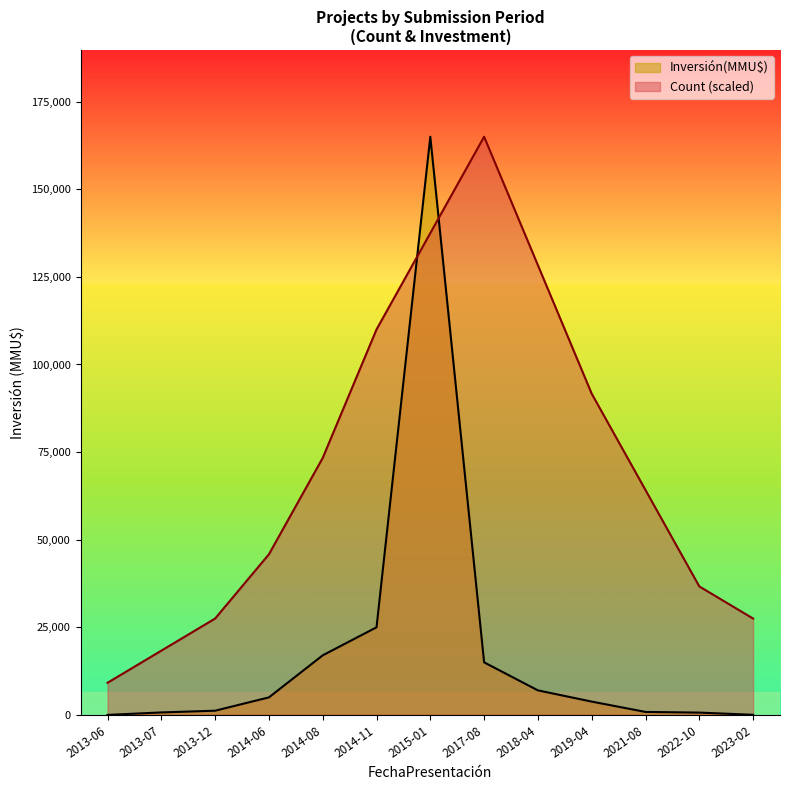

Rank the series by their average value, from highest to lowest.

Count (scaled), Inversión(MMU$)